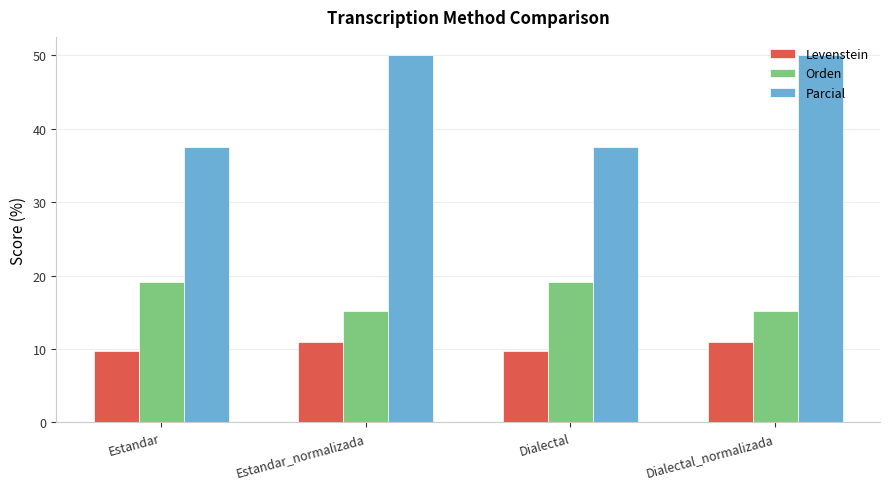

How many categories are shown in the chart?

4